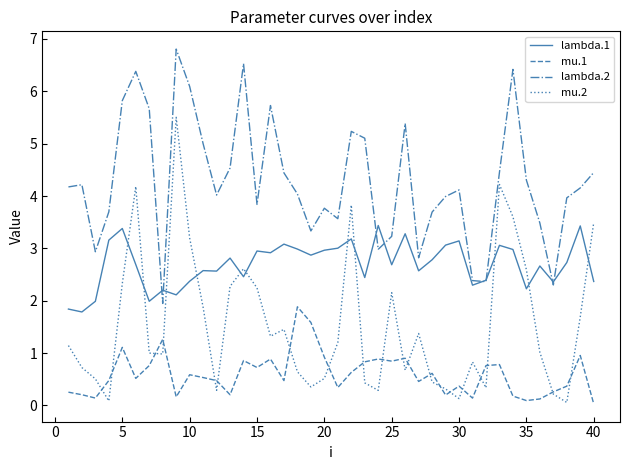

True or false: mu.2 and lambda.2 intersect in this chart.

False